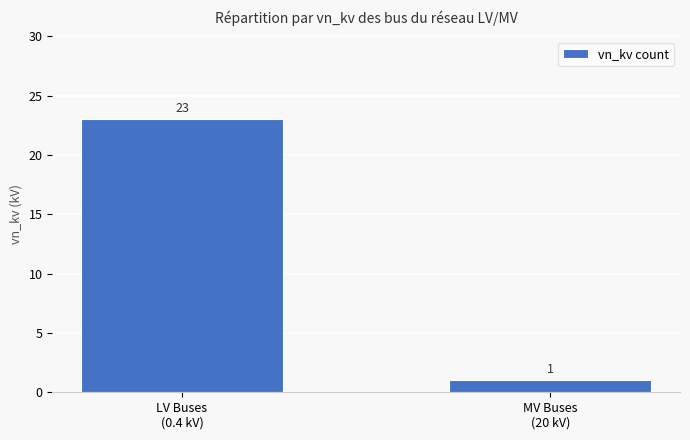

True or false: the data shows 39 at LV Buses
(0.4 kV).

False